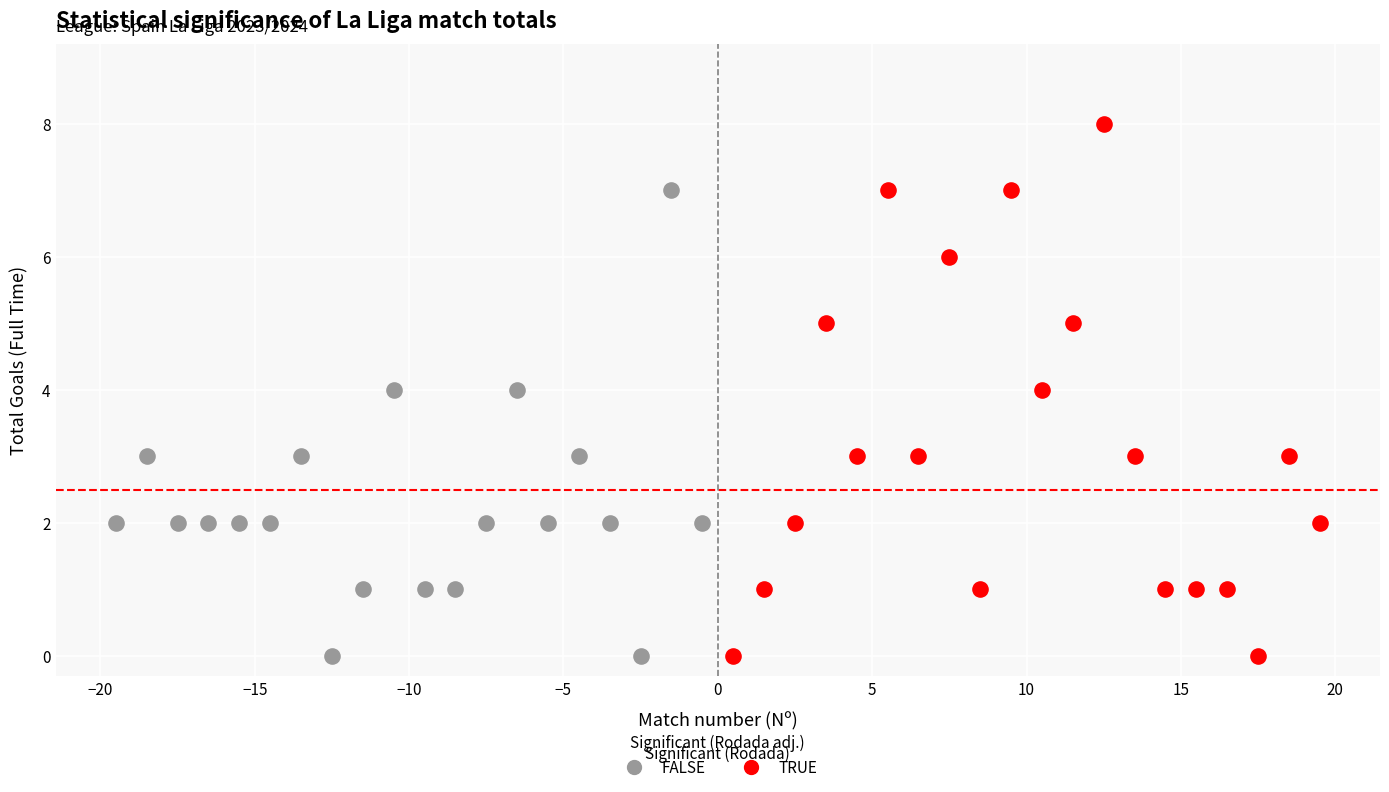

Which series has the widest spread of Y values?

TRUE